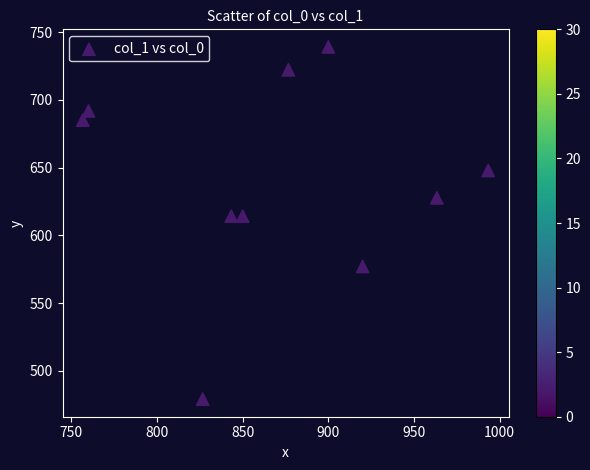

What is the average X value?

869.0